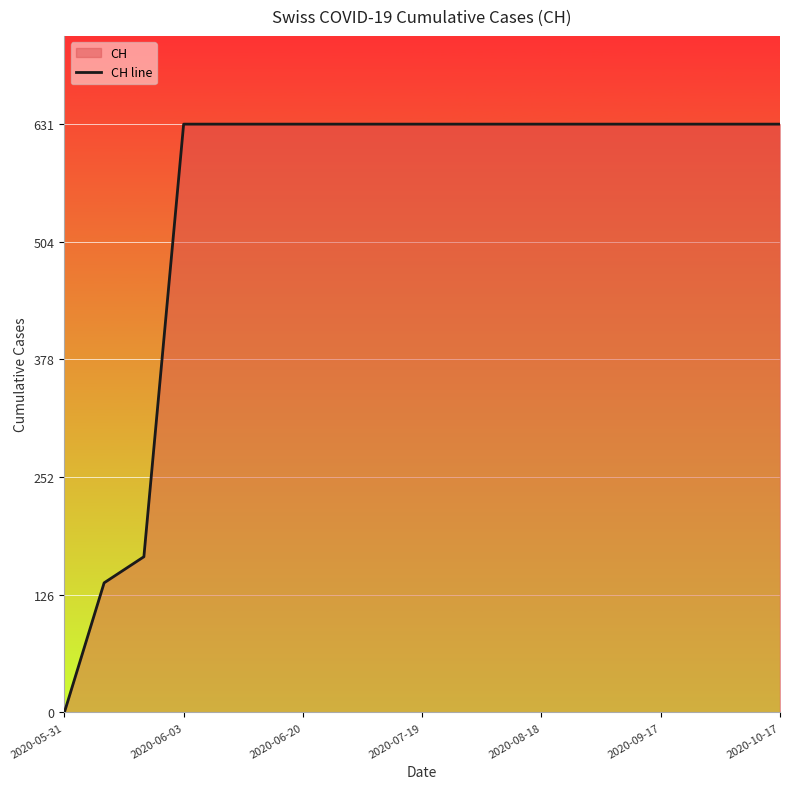

Count the number of categories in the chart.

19